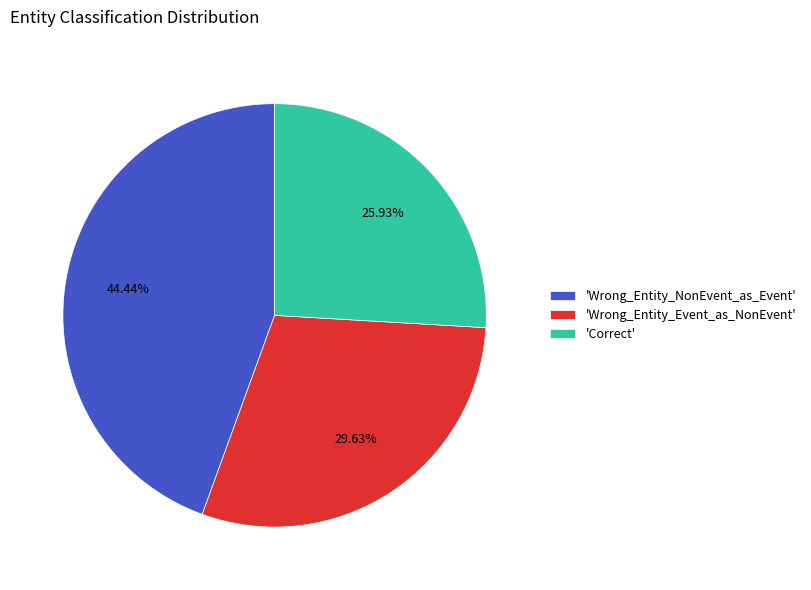

Is the sum of 'Correct' and 'Wrong_Entity_Event_as_NonEvent' greater than half?

Yes